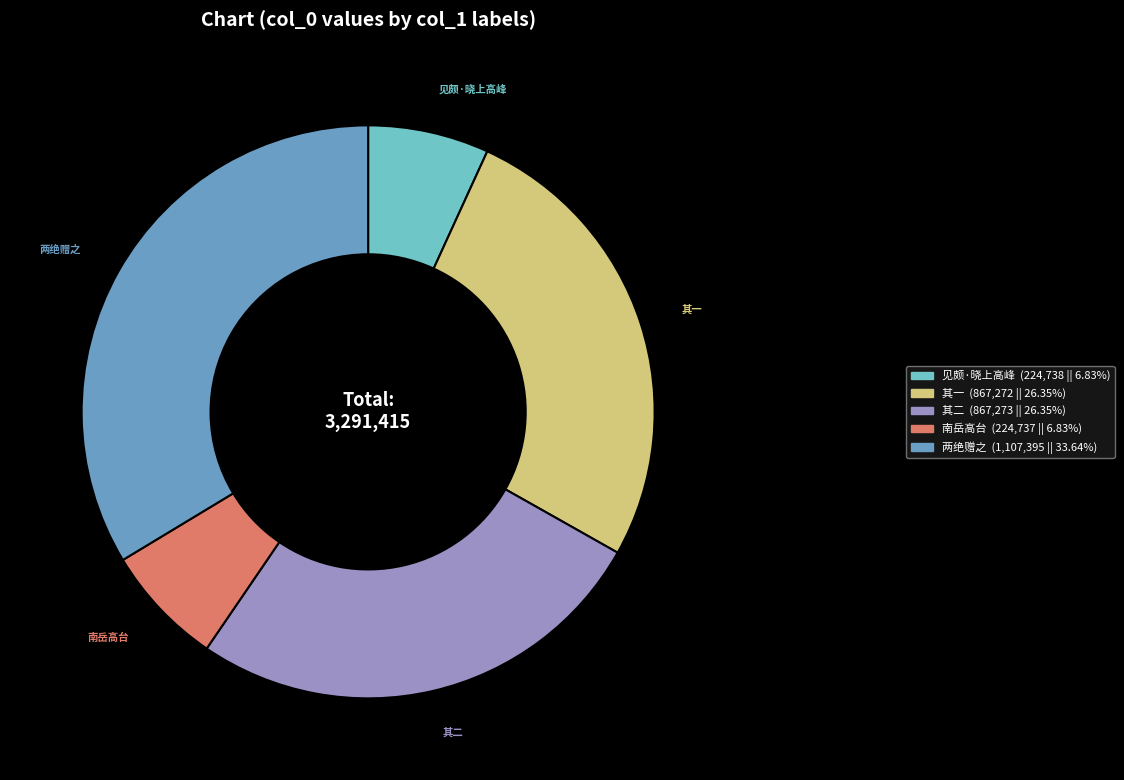

Which slice is the largest?

两绝赠之